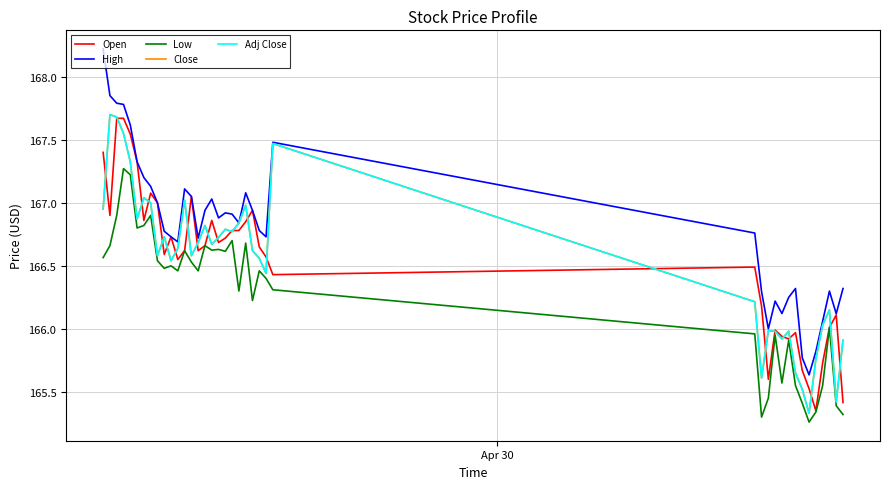

What is the value of the High point at the 1st from the left?

168.2